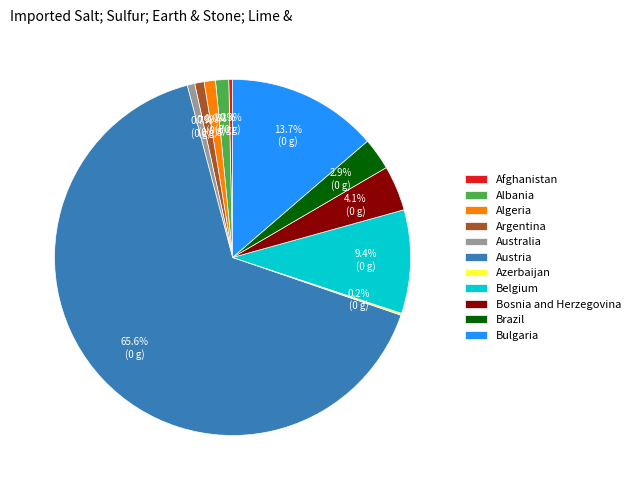

Is there a majority slice in this chart?

Yes